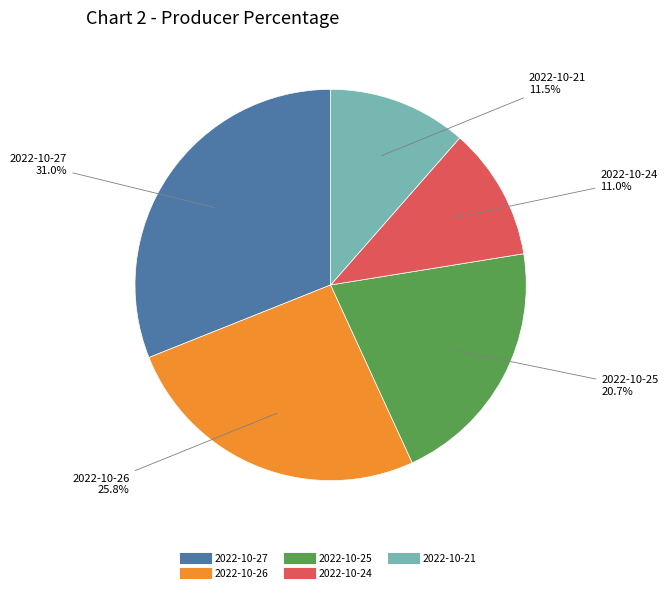

How many segments does this pie chart have?

5